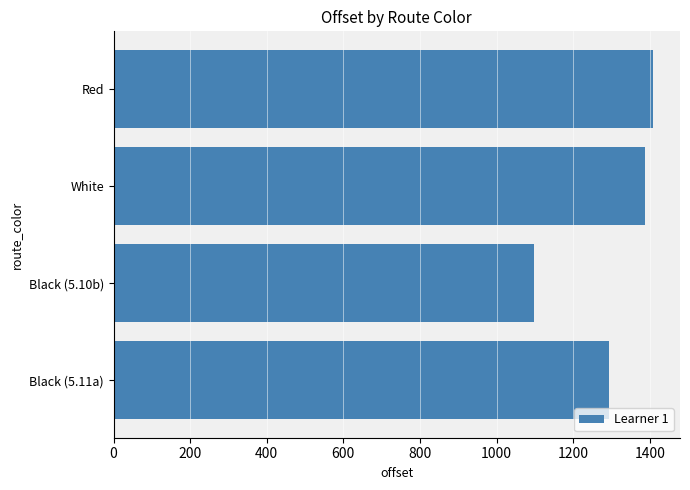

How many series are shown in this chart?

1